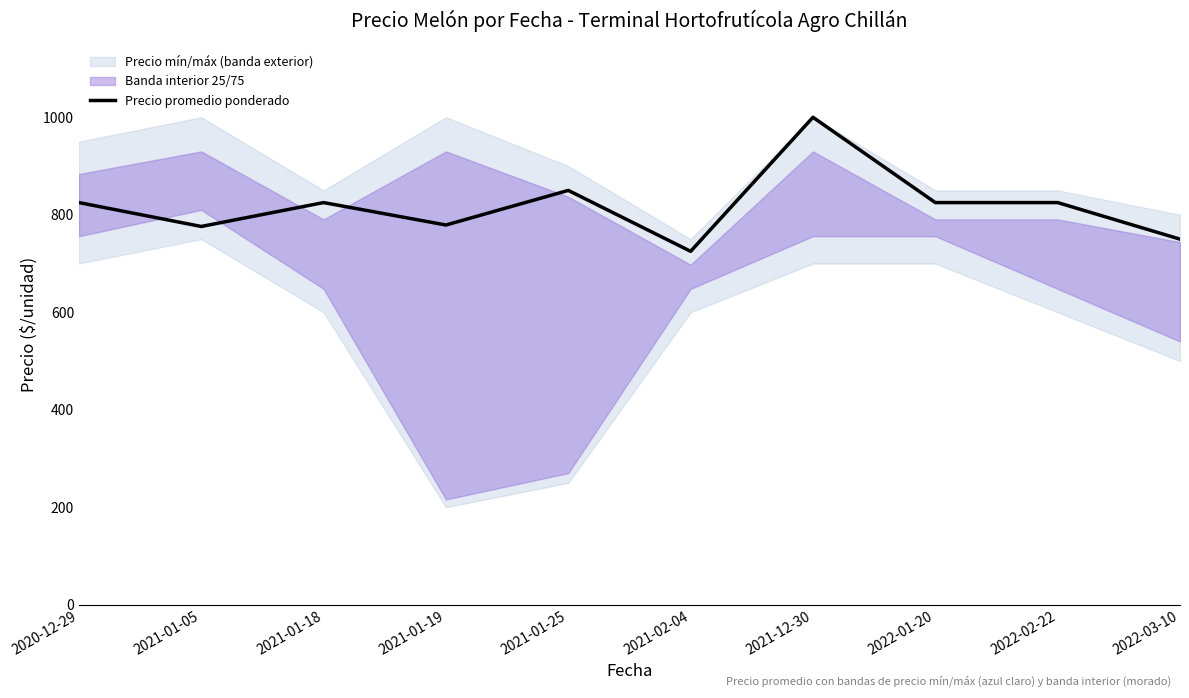

Rank the categories by value from lowest to highest.

2021-02-04, 2022-03-10, 2021-01-05, 2021-01-19, 2020-12-29, 2021-01-18, 2022-01-20, 2022-02-22, 2021-01-25, 2021-12-30